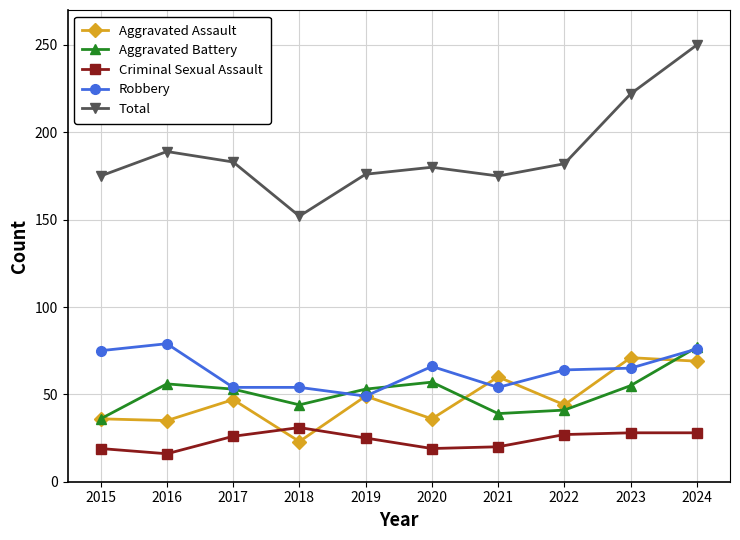

Read the Aggravated Battery value at 2016, to the nearest 10.

60